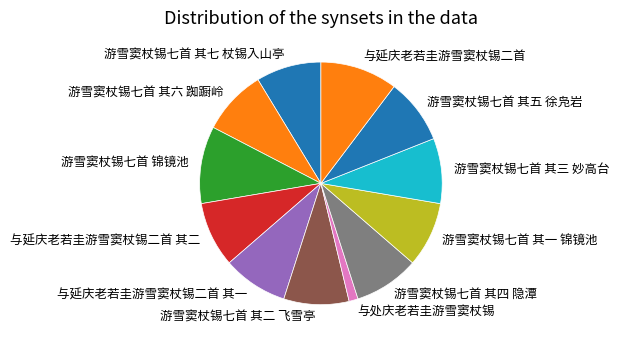

Is there any slice that represents more than half of the pie?

No